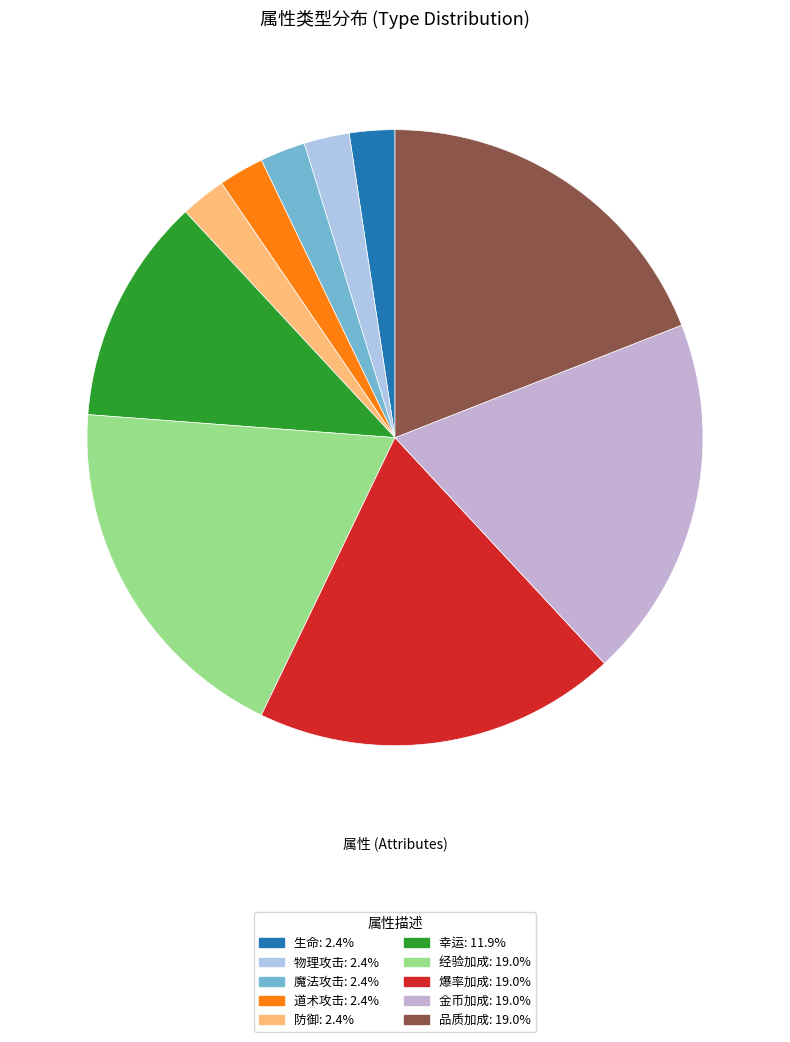

To the nearest percent, what is the average slice percentage?

10%